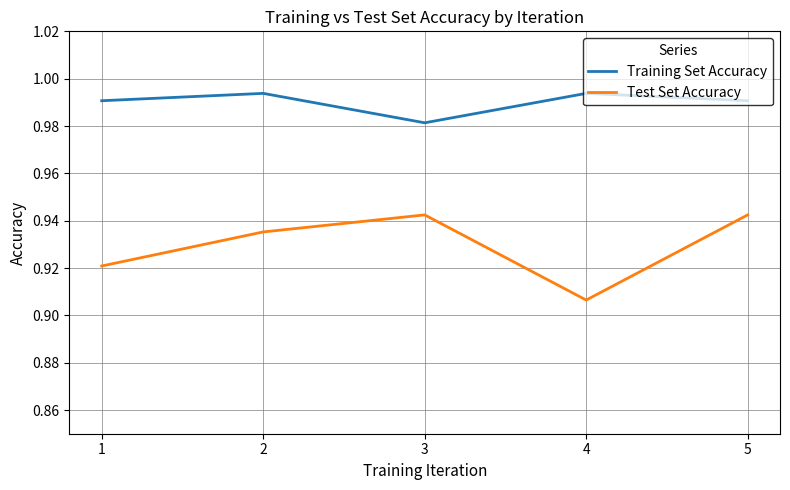

Does the chart display data point markers on the line(s)?

No